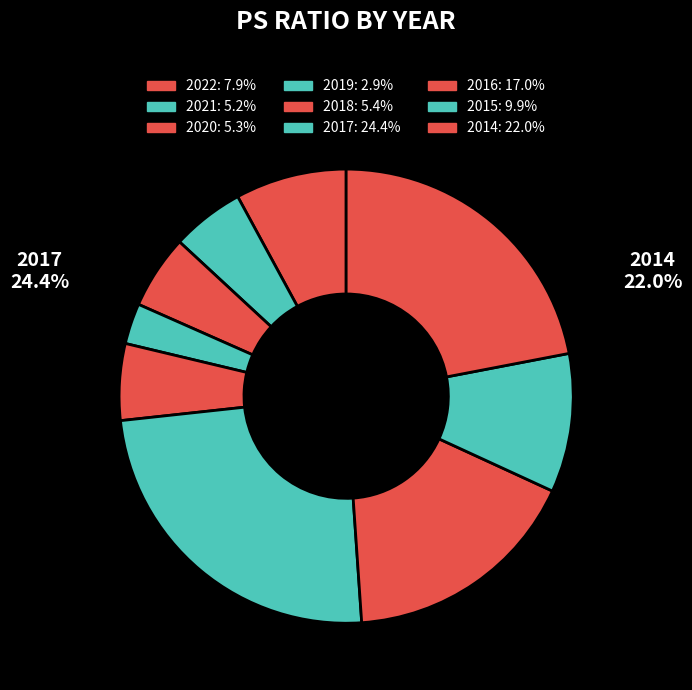

To the nearest percent, what is the average slice percentage?

11%